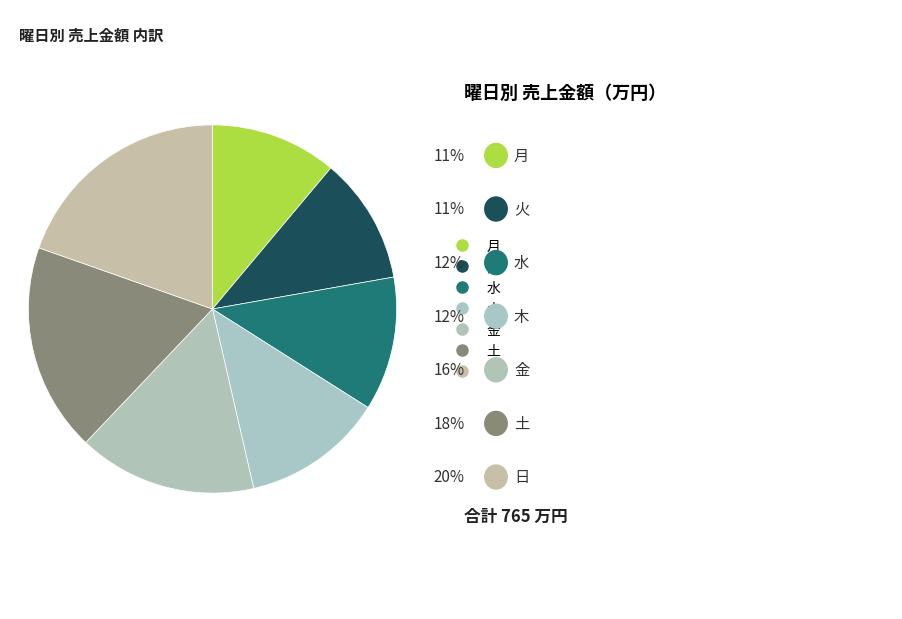

What is the ratio of the value at 水 to the value at 月?

1.1